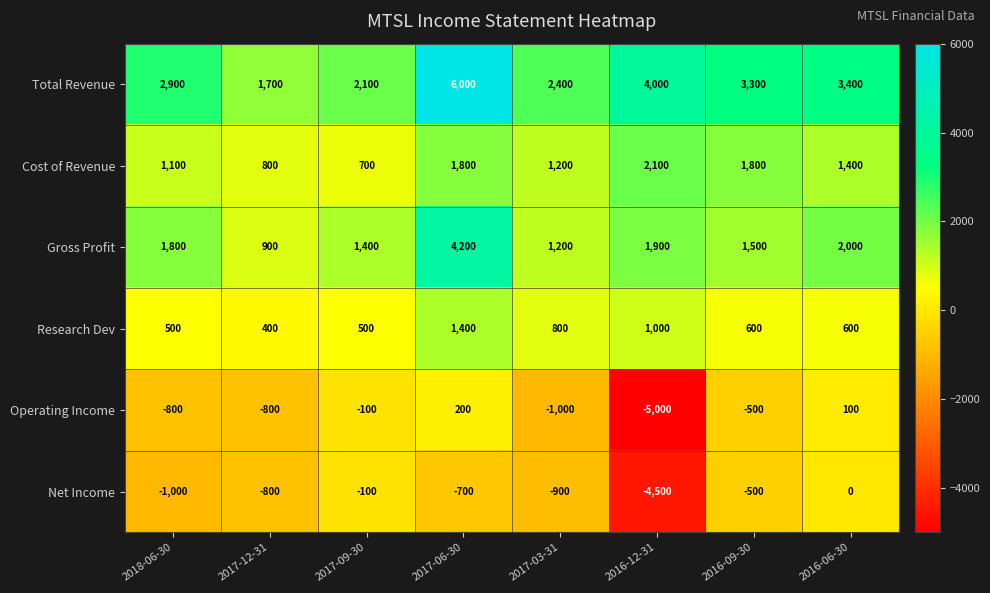

What is the difference between the Gross Profit values at 2017-06-30 and 2018-06-30?

2400